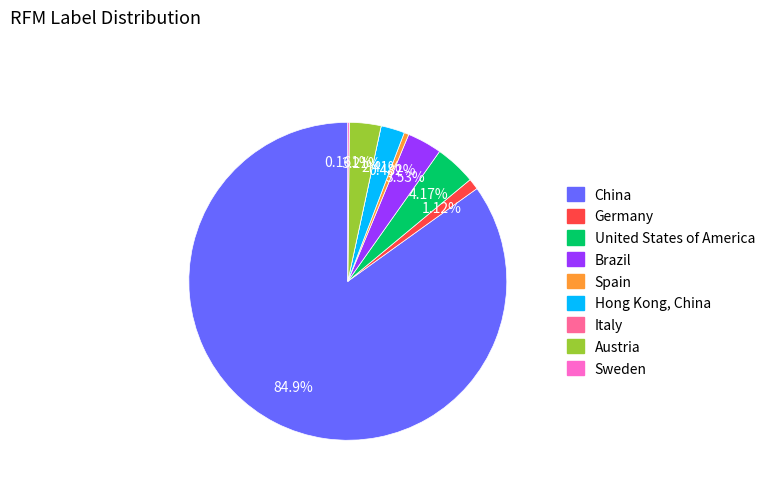

Is it true that Germany is 1% of the pie?

True